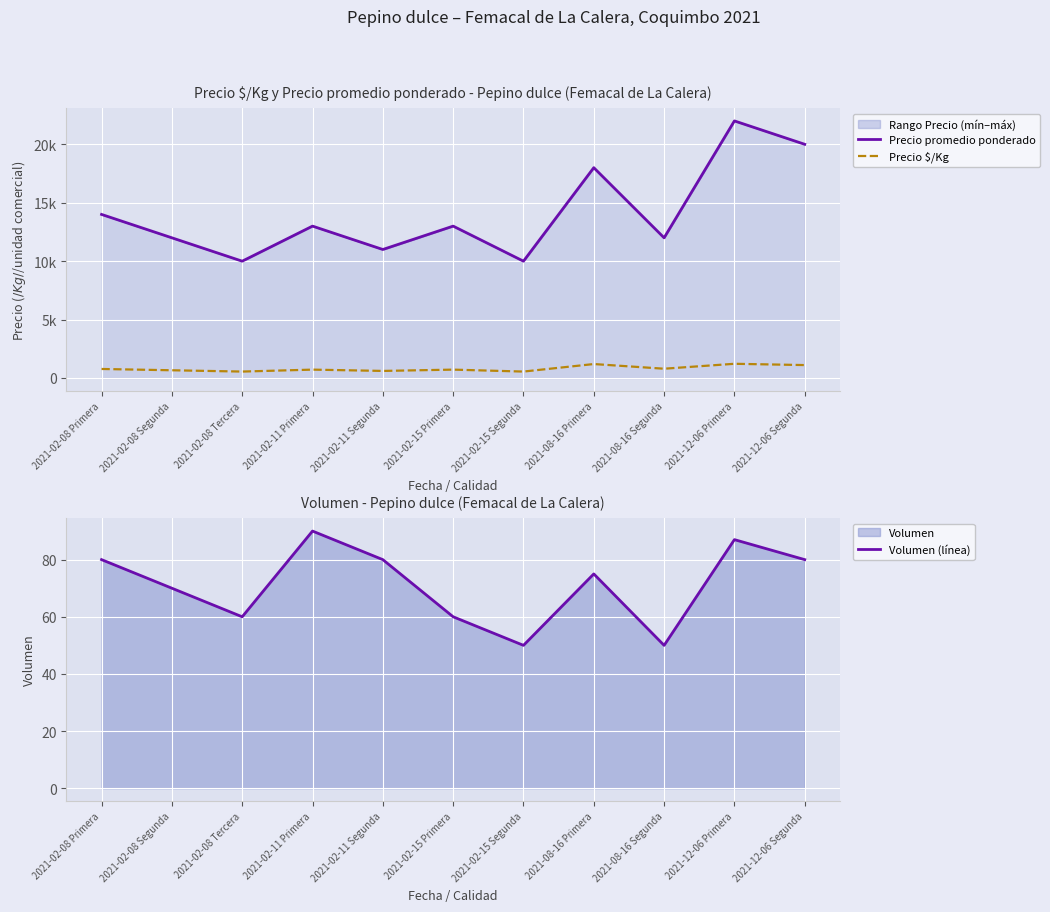

Rank the categories by Precio promedio ponderado value from lowest to highest.

2021-02-08 Tercera, 2021-02-15 Segunda, 2021-02-11 Segunda, 2021-02-08 Segunda, 2021-08-16 Segunda, 2021-02-11 Primera, 2021-02-15 Primera, 2021-02-08 Primera, 2021-08-16 Primera, 2021-12-06 Segunda, 2021-12-06 Primera